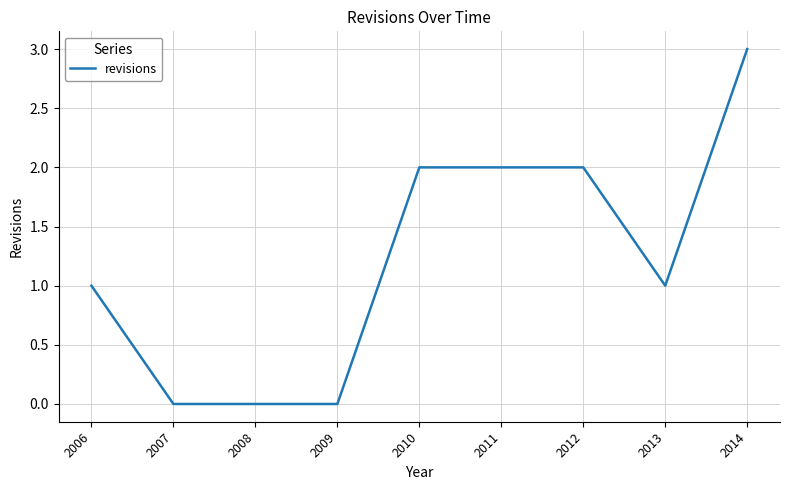

The chart shows a value of -1 at 2009. True or false?

False